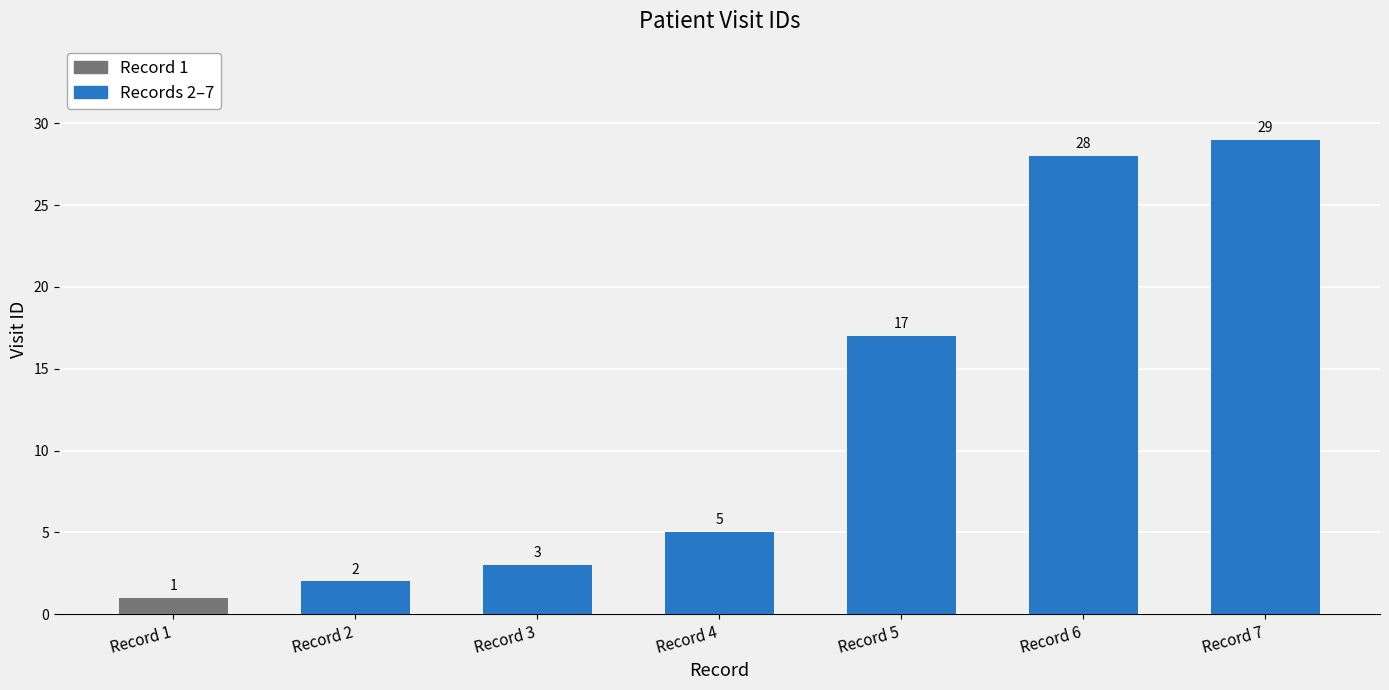

Are the bars horizontal?

No